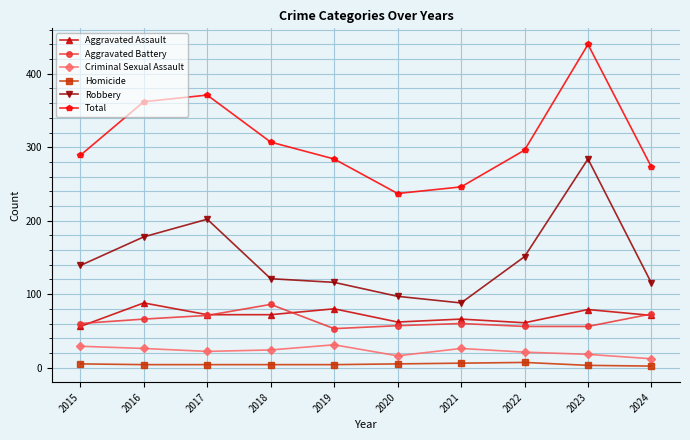

At 2021, list the series in order from smallest to largest.

Homicide, Criminal Sexual Assault, Aggravated Battery, Aggravated Assault, Robbery, Total